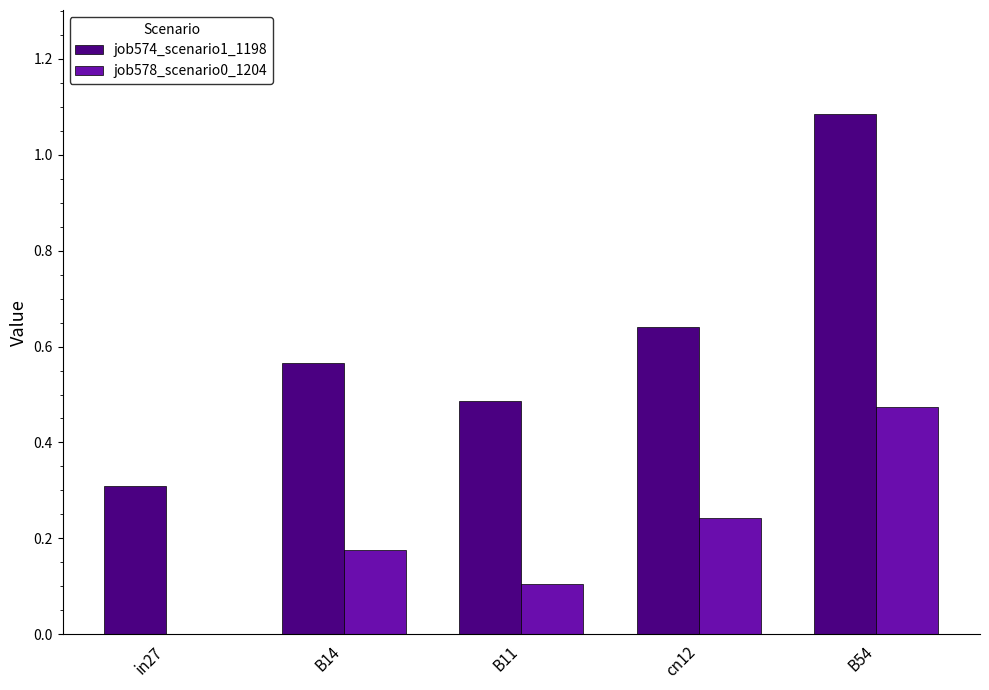

At which label does job578_scenario0_1204 reach its peak?

B54